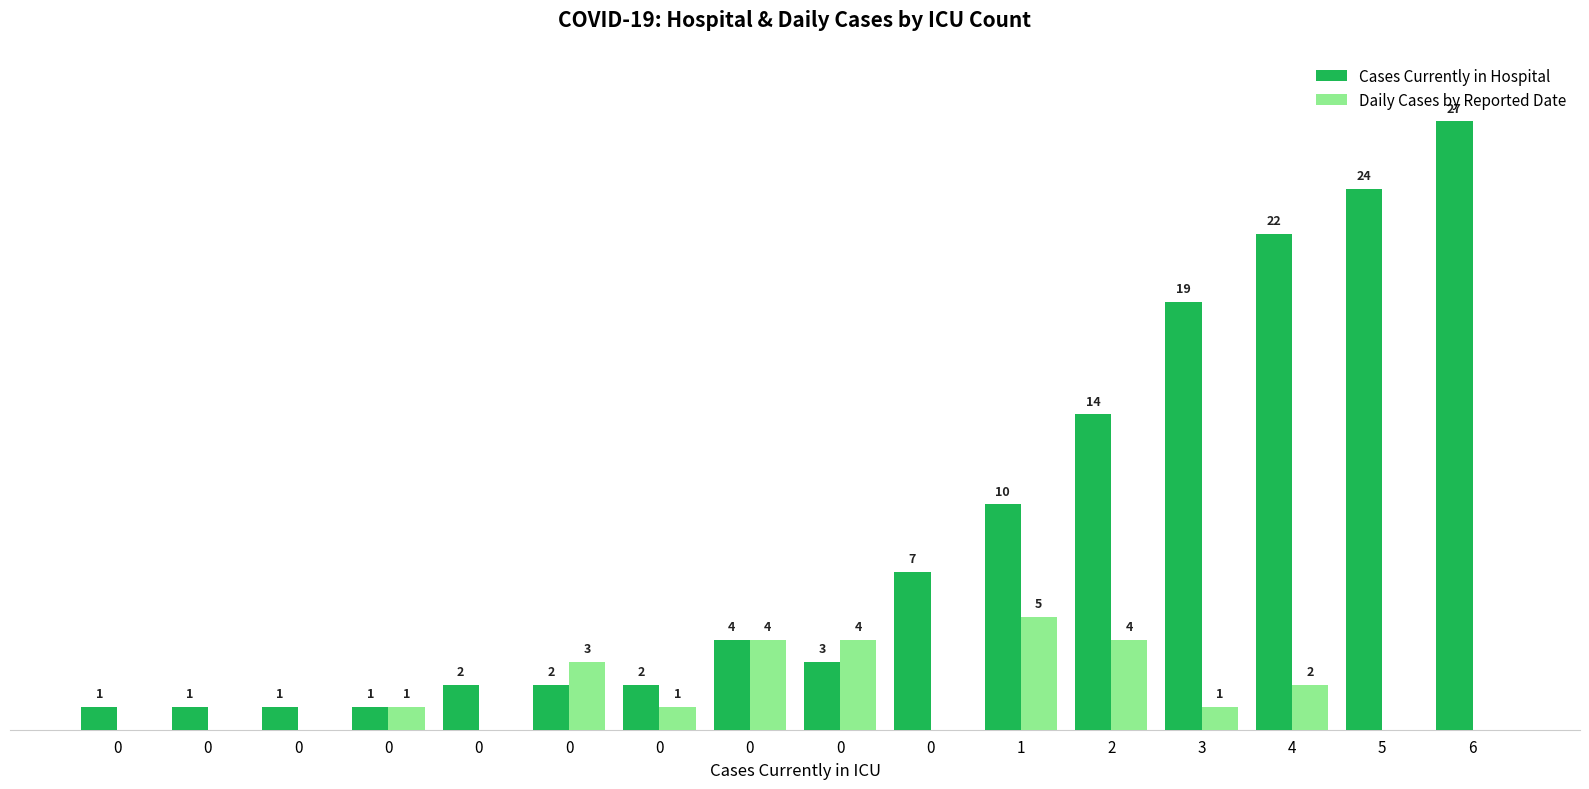

What is the average value of the Daily Cases by Reported Date series?

2